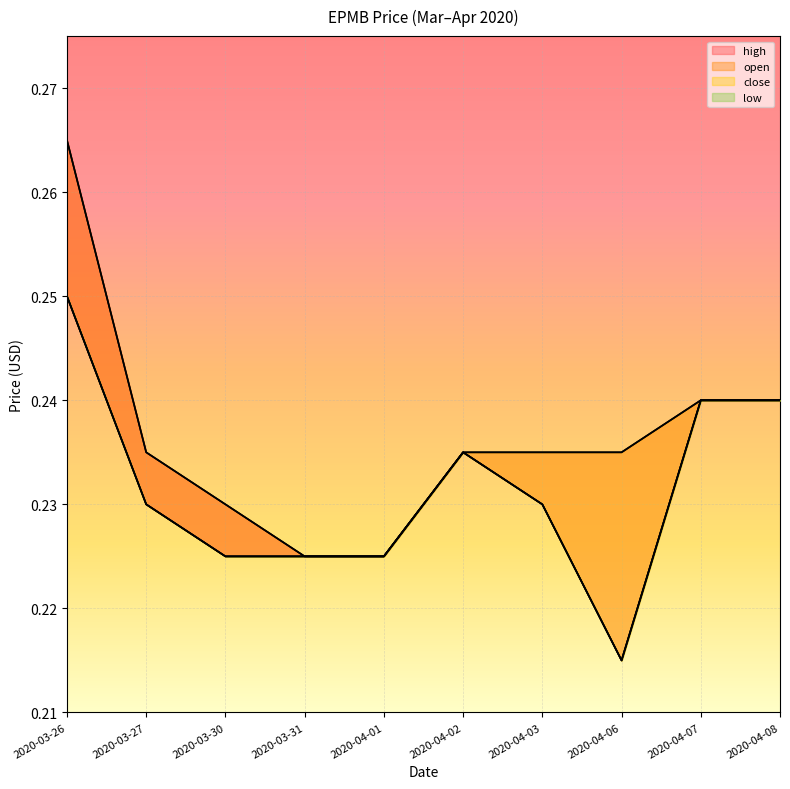

Which series changed the most between 2020-04-07 and 2020-04-08?

open